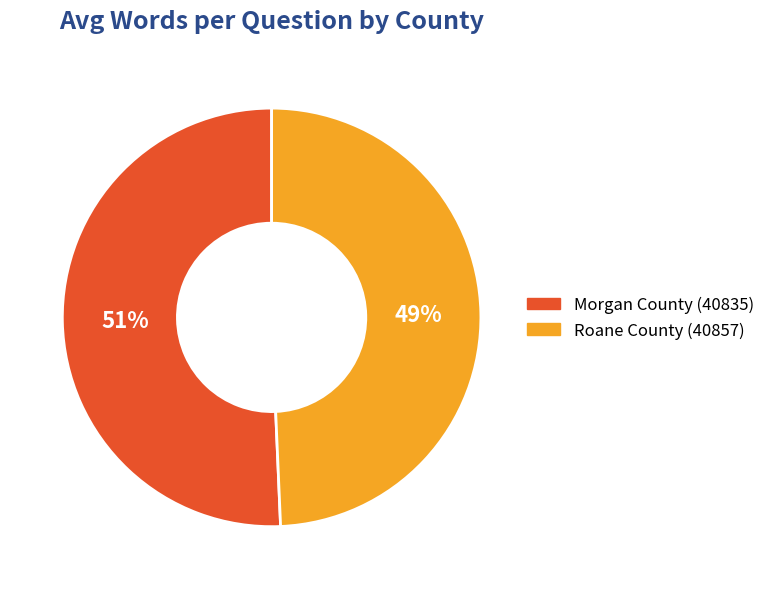

The Roane County (40857) slice represents 49% of the pie. True or false?

True